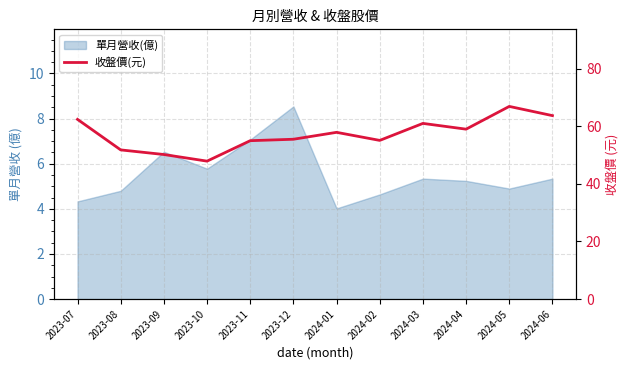

What is the greatest value displayed?

66.9